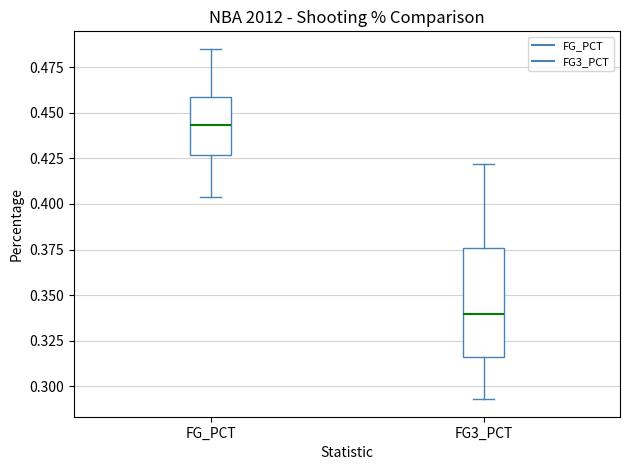

Reading left to right, read every box against the y-axis: the position of its median line, the range the box covers, and the ends of its whiskers. The values are not printed on the chart, so give them approximately, as read against the axis.

FG_PCT: median 0.445, box 0.425 to 0.460, whiskers 0.405 to 0.485
FG3_PCT: median 0.340, box 0.315 to 0.375, whiskers 0.295 to 0.420